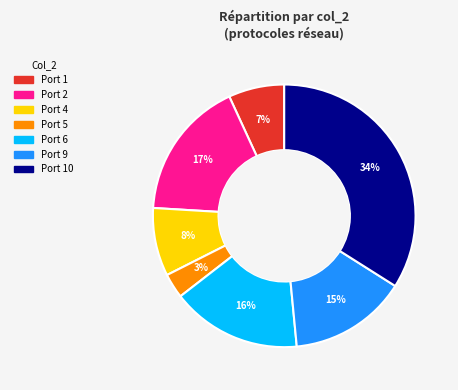

Is there a majority slice in this chart?

No